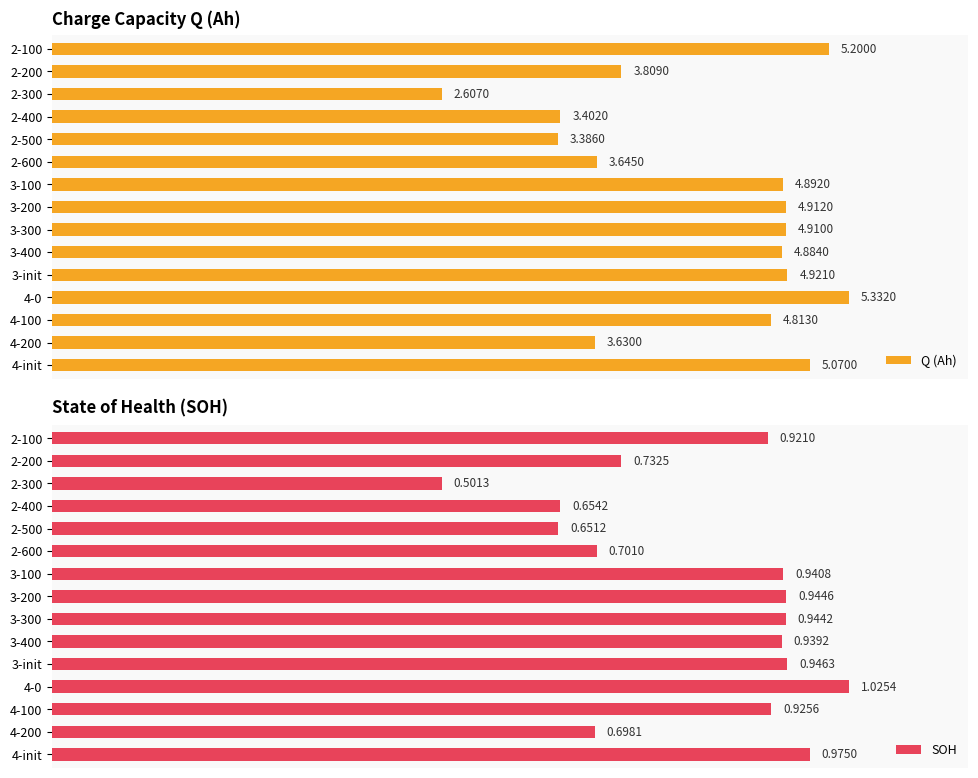

Is the value of Q (Ah) at 2-200 greater than the value of SOH at 4-200?

Yes